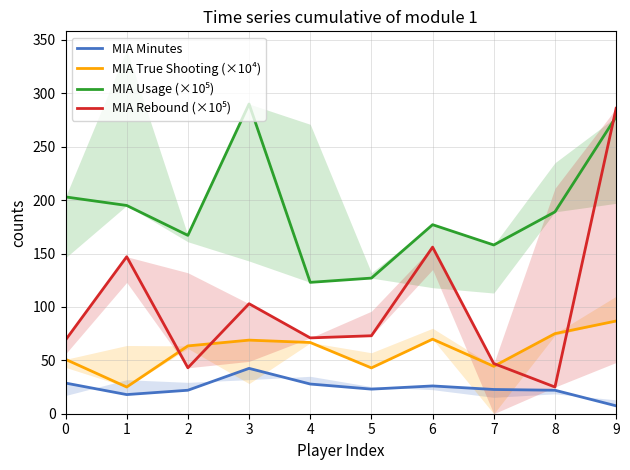

Reading right to left, what are all the values shown in this chart?

MIA Minutes: 9=7.4	8=22.0	7=22.7	6=26.0	5=23.0	4=27.8	3=42.5	2=22.0	1=17.9	0=28.7
MIA True Shooting (×10⁴): 9=86.8	8=75.0	7=44.4	6=69.8	5=42.9	4=66.7	3=68.9	2=63.5	1=25.0	0=50.9
MIA Usage (×10⁵): 9=278.0	8=189.0	7=158.0	6=177.0	5=127.0	4=123.0	3=290.0	2=167.0	1=195.0	0=203.0
MIA Rebound (×10⁵): 9=286.0	8=25.0	7=47.0	6=156.0	5=73.0	4=71.0	3=103.0	2=43.0	1=147.0	0=69.0